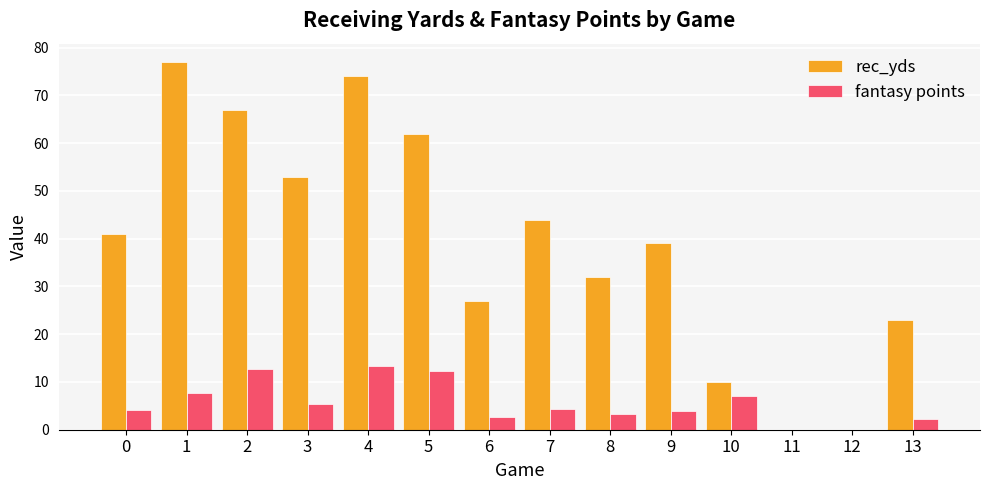

What is the total value across all series at 1?

84.7